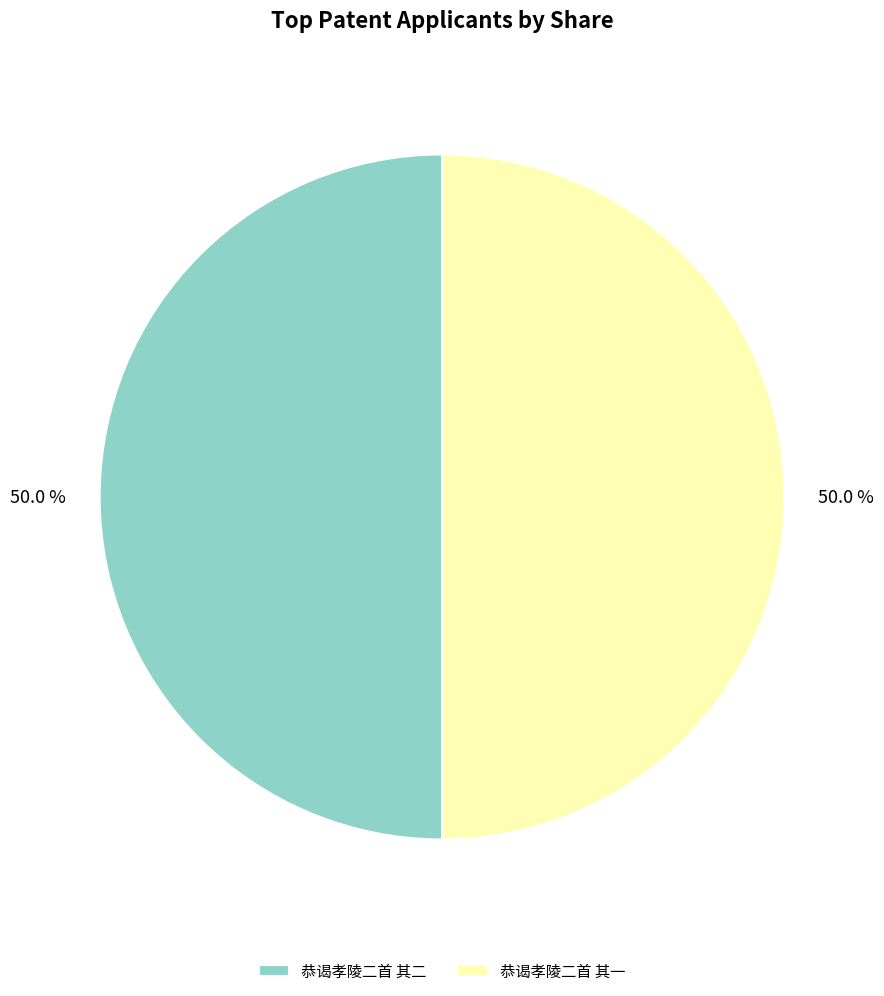

How much of the chart is everything except 恭谒孝陵二首 其一?

50.0%